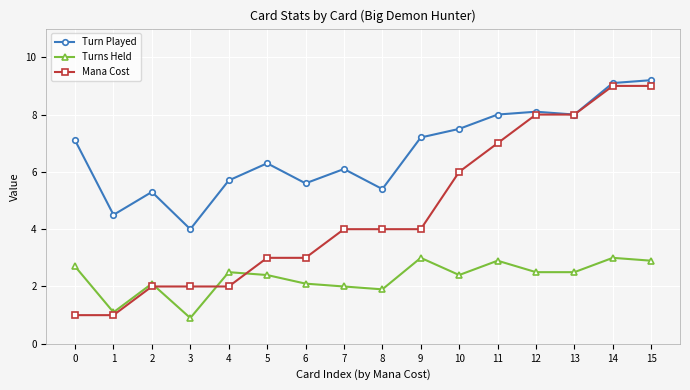

List the series in order of their overall mean, highest first.

Turn Played, Mana Cost, Turns Held